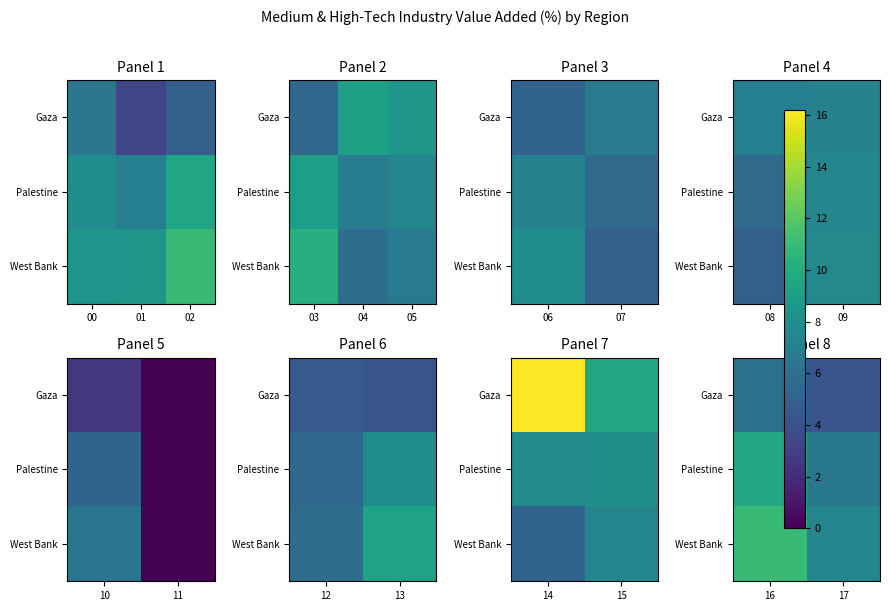

Rank the series at 16 from highest to lowest value.

West Bank, Palestine, Gaza